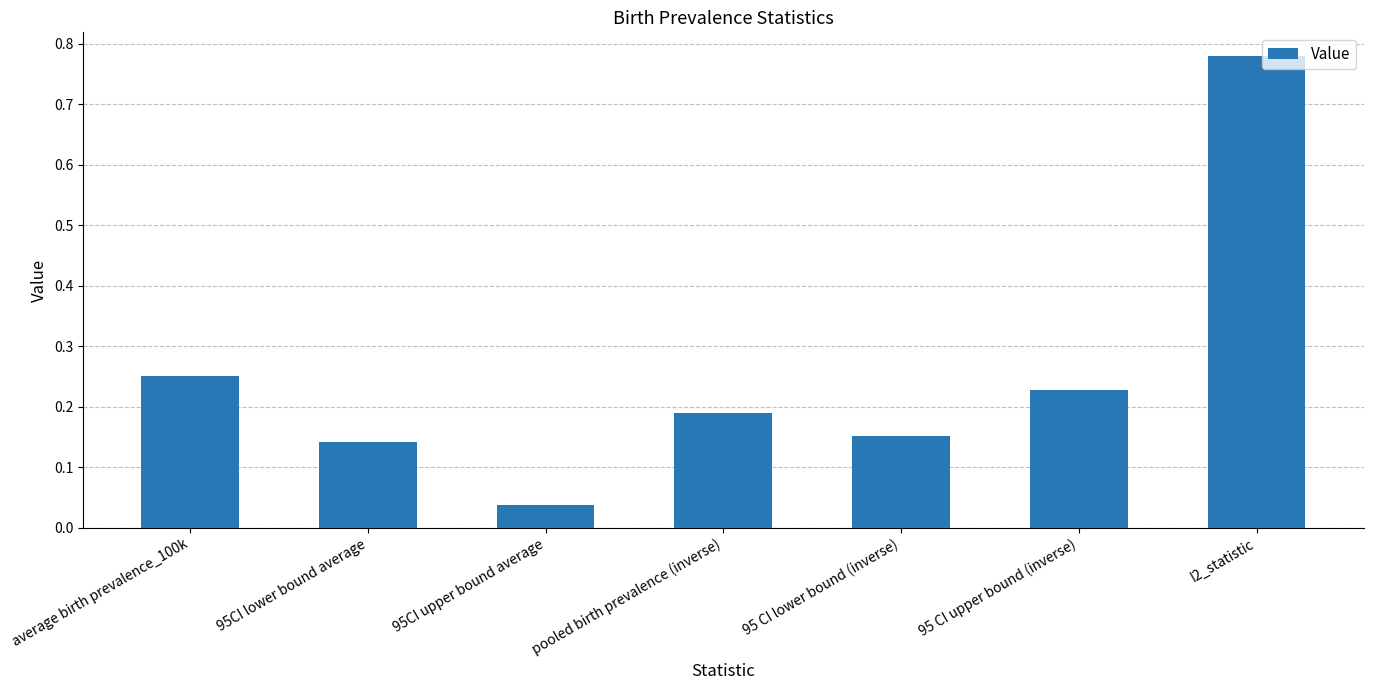

How many series are shown in this chart?

1